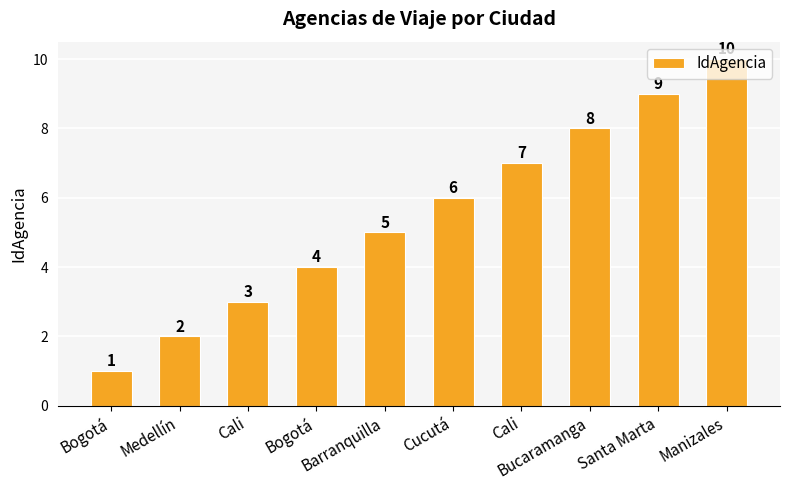

List the labels in order of value, largest first.

Manizales, Santa Marta, Bucaramanga, Cali, Cucutá, Barranquilla, Bogotá, Cali, Medellín, Bogotá